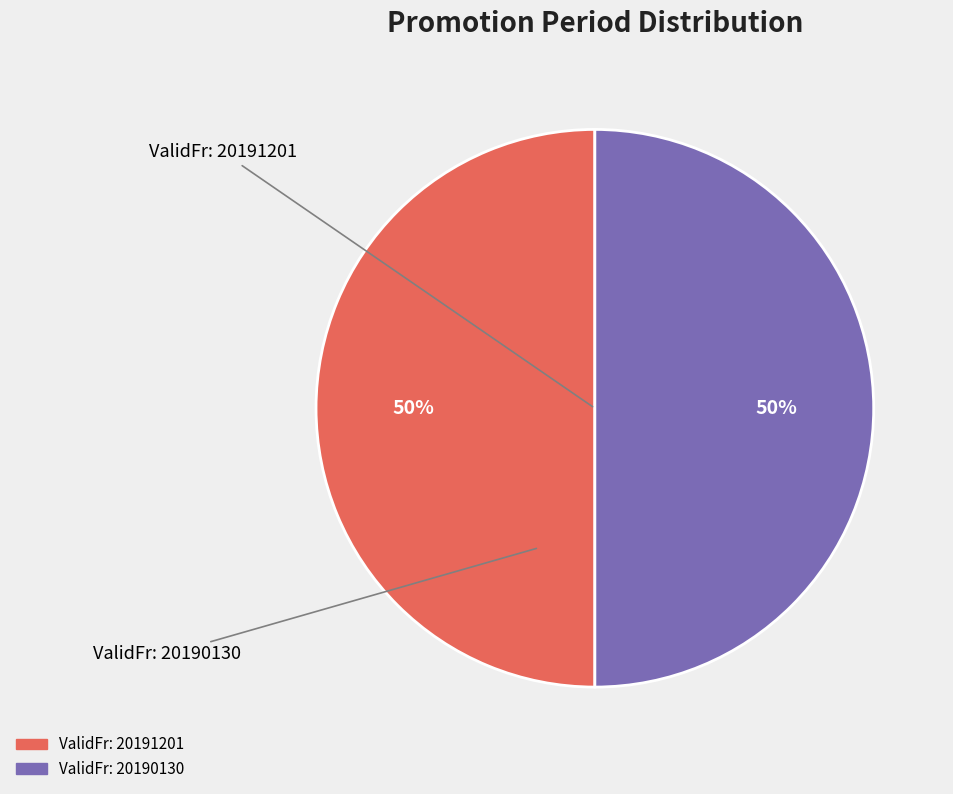

Count the number of slices in the pie.

2